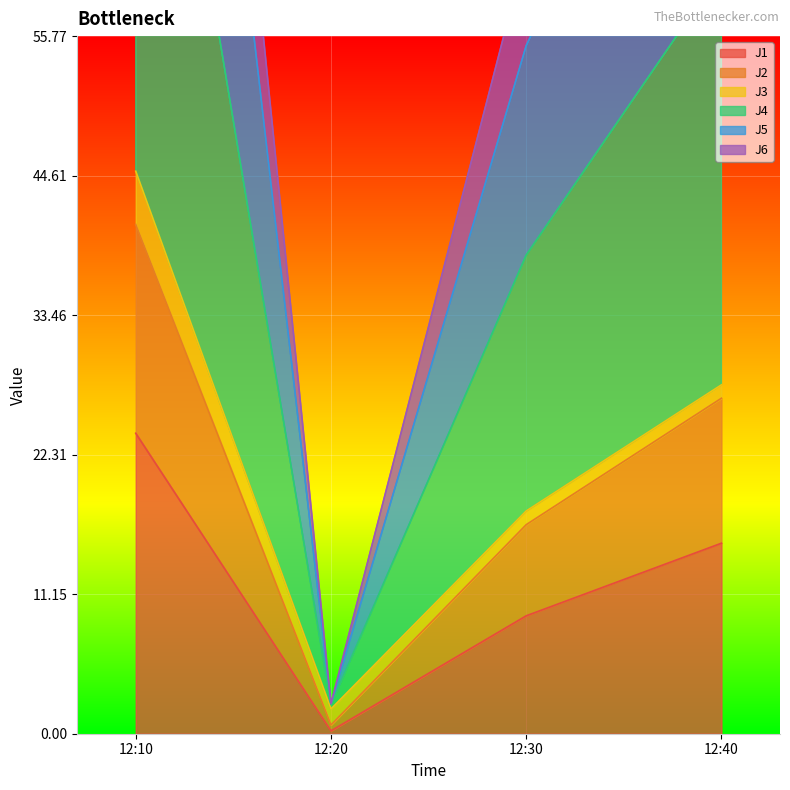

True or false: J6 has more than 2 points higher than both neighbors.

False